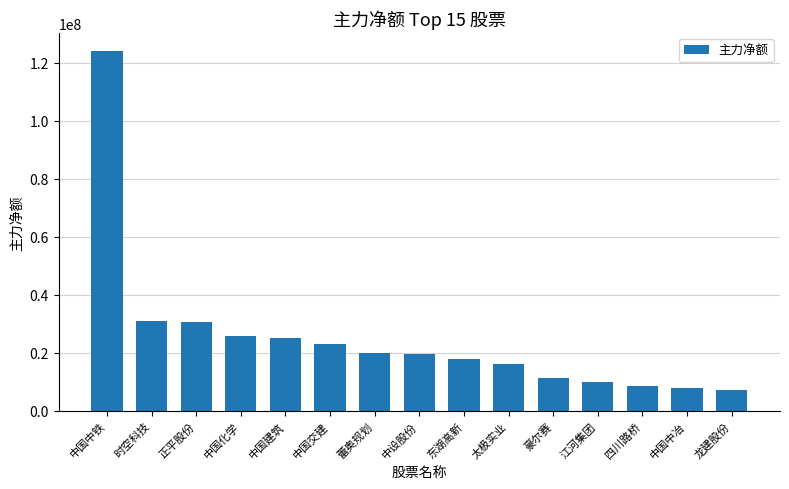

What is the value of the 5th bar from the left?

25203284